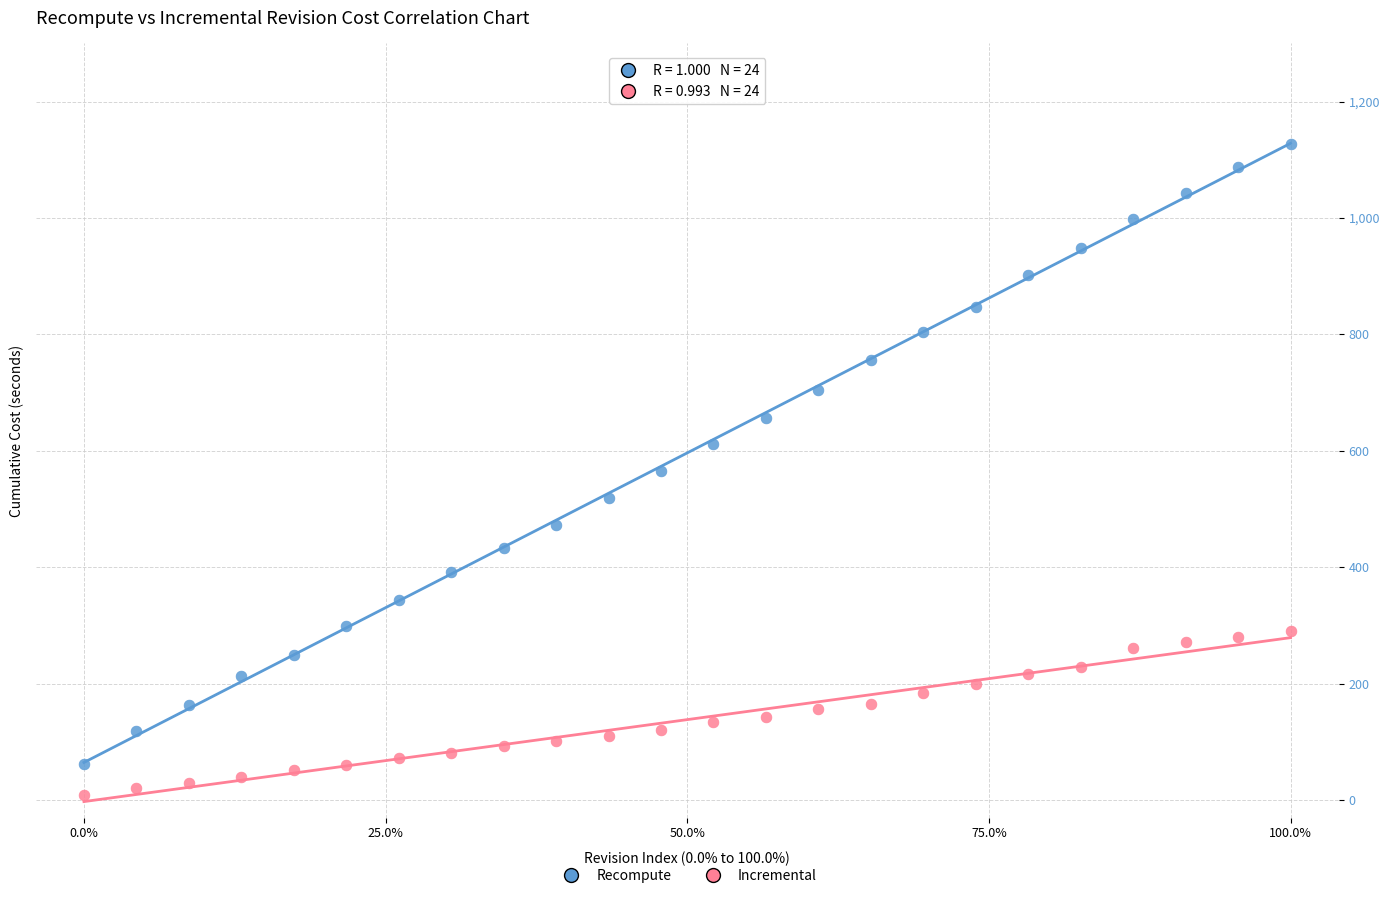

What are all the series names shown in the legend?

Recompute, Incremental